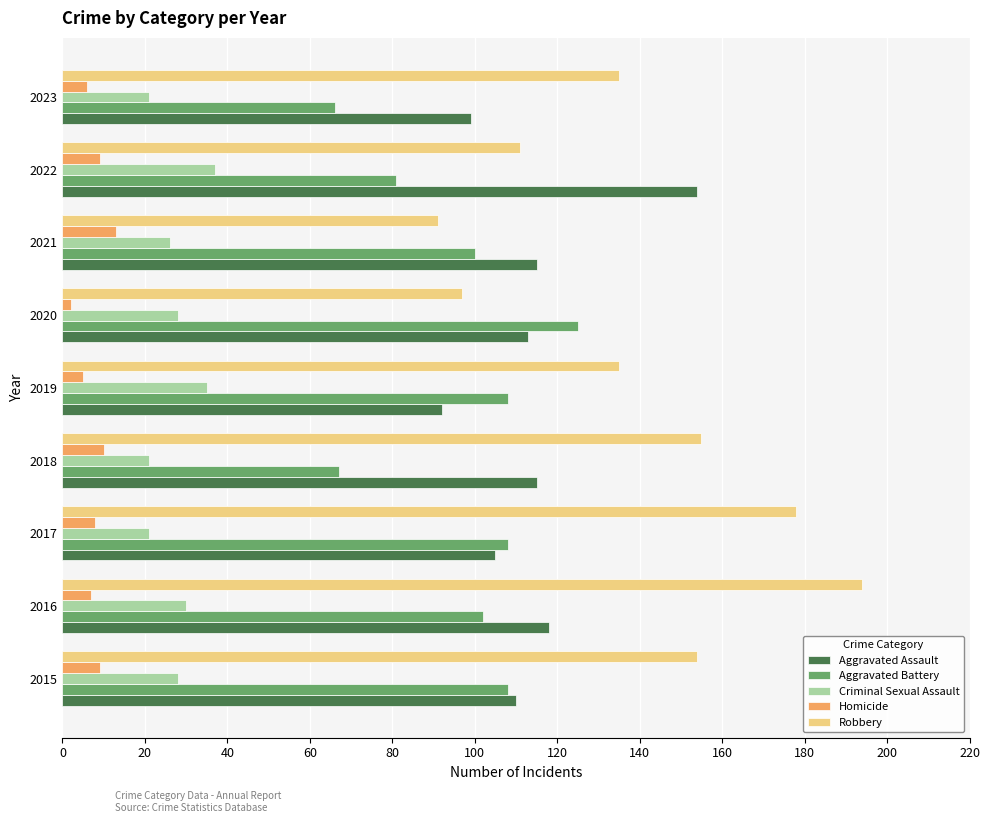

What is the average value of the Aggravated Assault series?

113